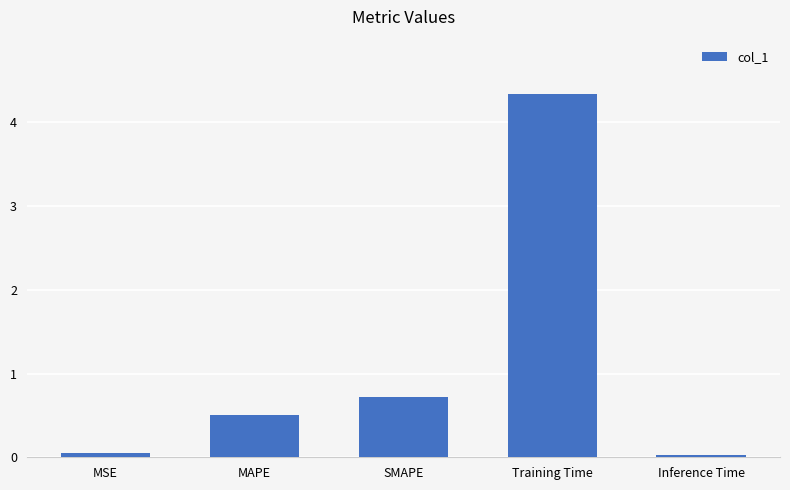

Count the number of data series in this chart.

1